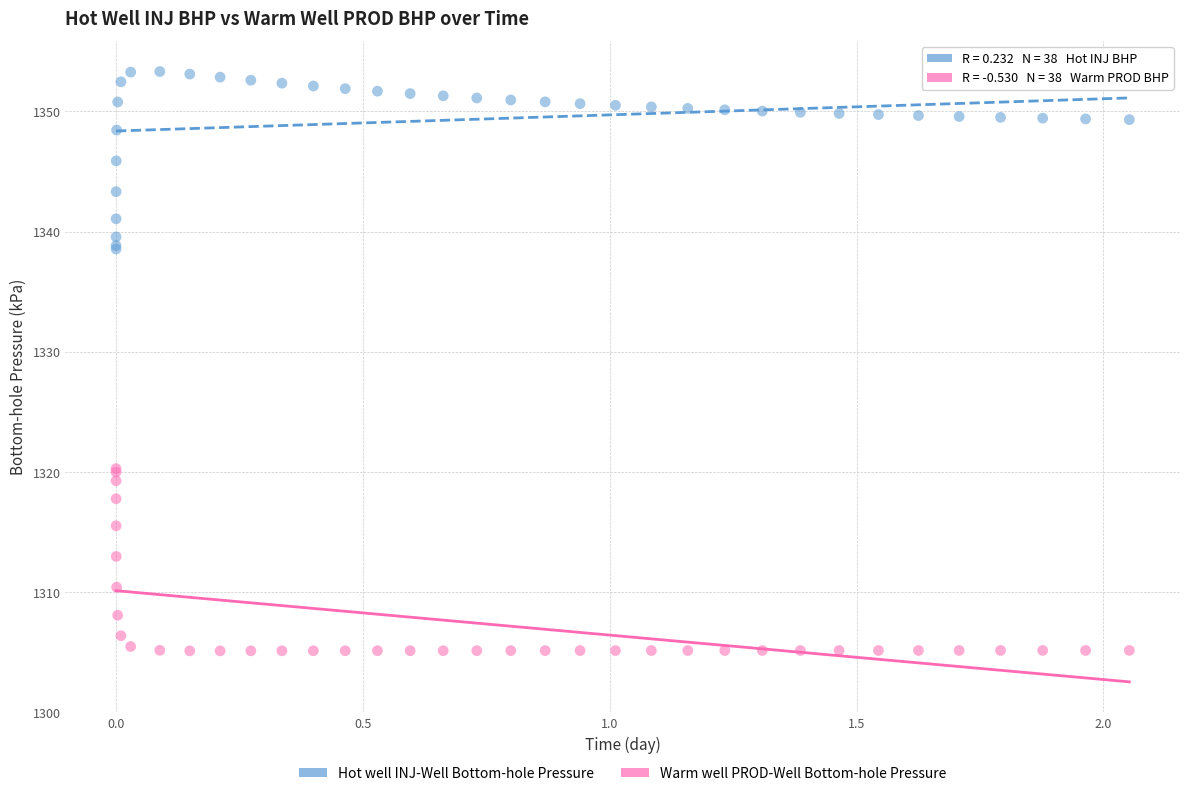

Which series reaches the minimum Y coordinate?

Warm well PROD-Well Bottom-hole Pressure